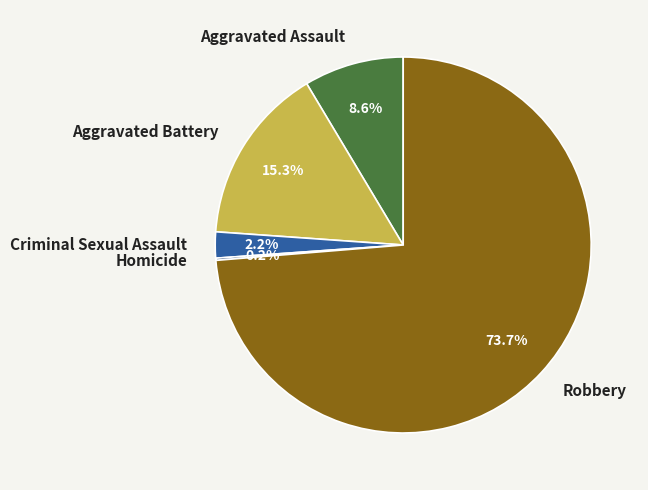

To the nearest percent, what percentage of the pie is Aggravated Battery?

15%